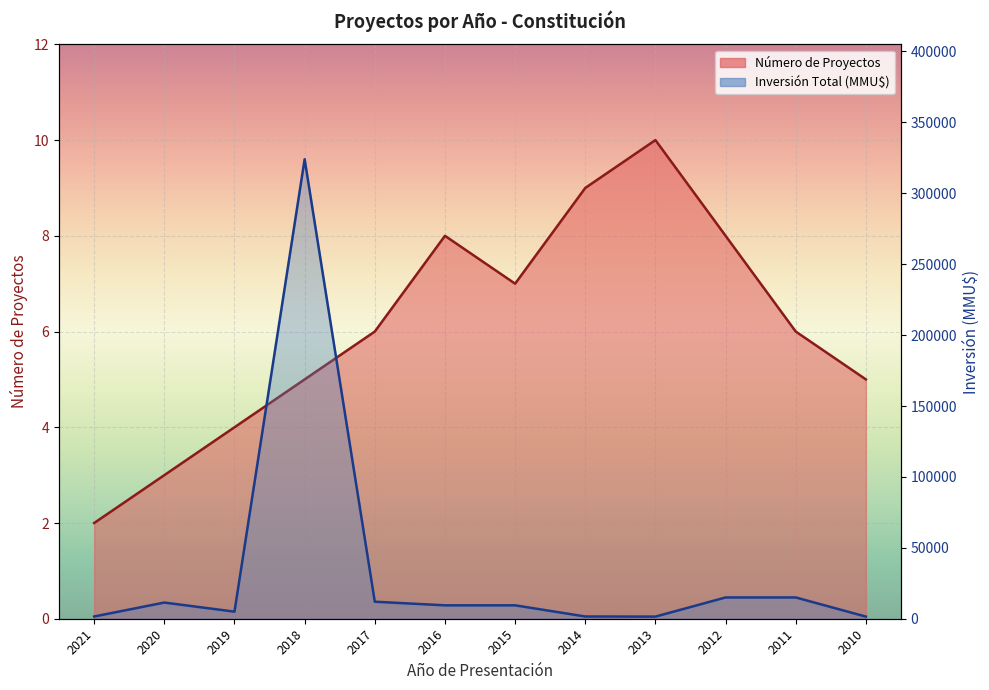

What is the highest value of the Inversión Total (MMU$) series?

324020